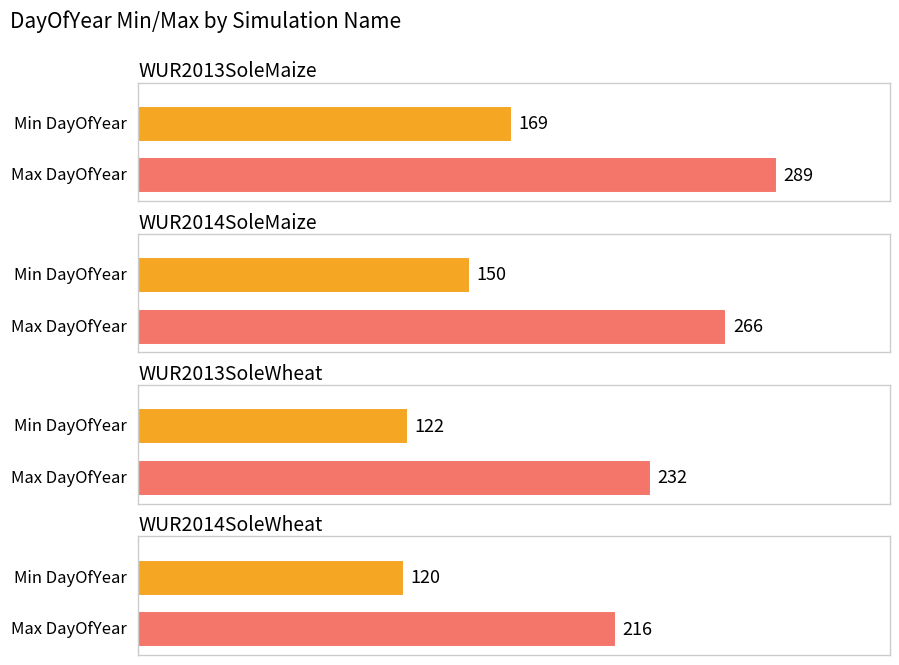

Reading left to right, list all the values displayed in this chart.

Max DayOfYear: 289	266	232	216
Min DayOfYear: 169	150	122	120